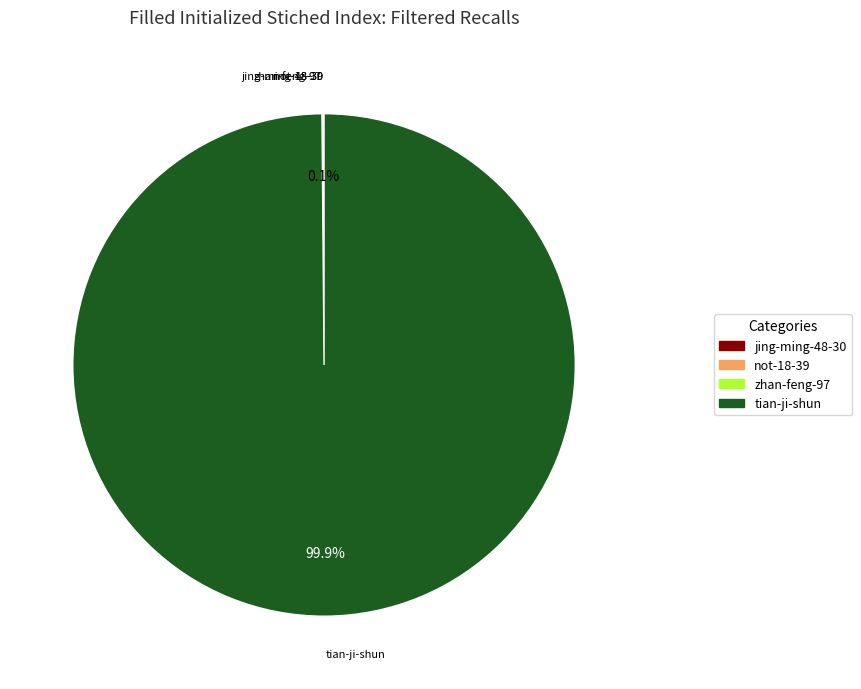

What is the largest slice in the pie chart?

tian-ji-shun